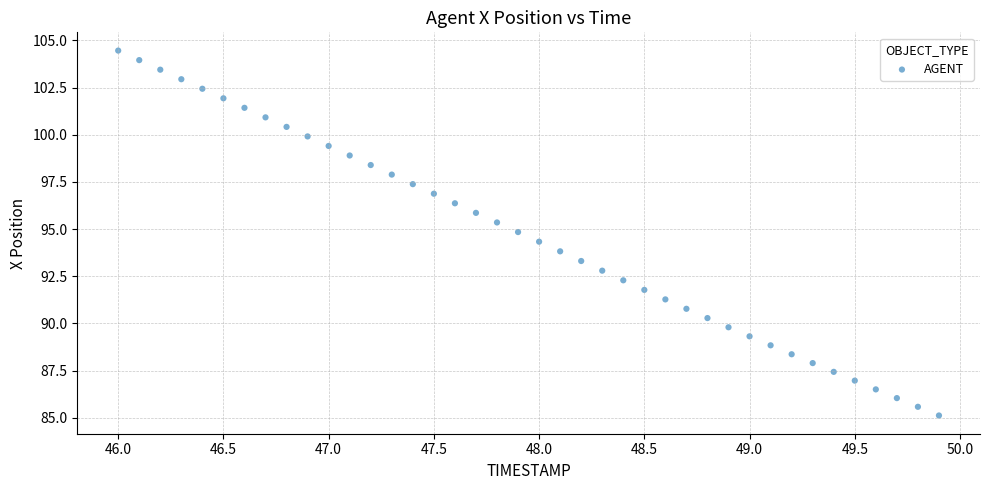

What is the range of Y values (max minus min)?

19.3